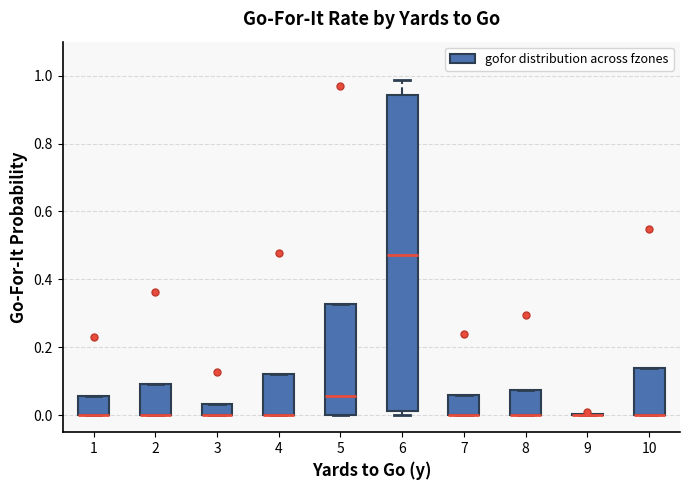

Reading left to right, transcribe this box plot: for each box, give where its median line is, the range the box spans, and where its two whiskers end, as read against the y-axis. The values are not printed on the chart, so give them approximately, as read against the axis.

1: median 0.00 (drawn on the box's lower edge), box 0.00 to 0.06, whiskers 0.00 to 0.06
2: median 0.00 (drawn on the box's lower edge), box 0.00 to 0.10, whiskers 0.00 to 0.10
3: median 0.00 (drawn on the box's lower edge), box 0.00 to 0.04, whiskers 0.00 to 0.04
4: median 0.00 (drawn on the box's lower edge), box 0.00 to 0.12, whiskers 0.00 to 0.12
5: median 0.06, box 0.00 to 0.32, whiskers 0.00 to 0.32
6: median 0.48, box 0.02 to 0.94, whiskers 0.00 to 0.98
7: median 0.00 (drawn on the box's lower edge), box 0.00 to 0.06, whiskers 0.00 to 0.06
8: median 0.00 (drawn on the box's lower edge), box 0.00 to 0.08, whiskers 0.00 to 0.08
9: box collapsed to a line at 0.00, whiskers 0.00 to 0.00
10: median 0.00 (drawn on the box's lower edge), box 0.00 to 0.14, whiskers 0.00 to 0.14